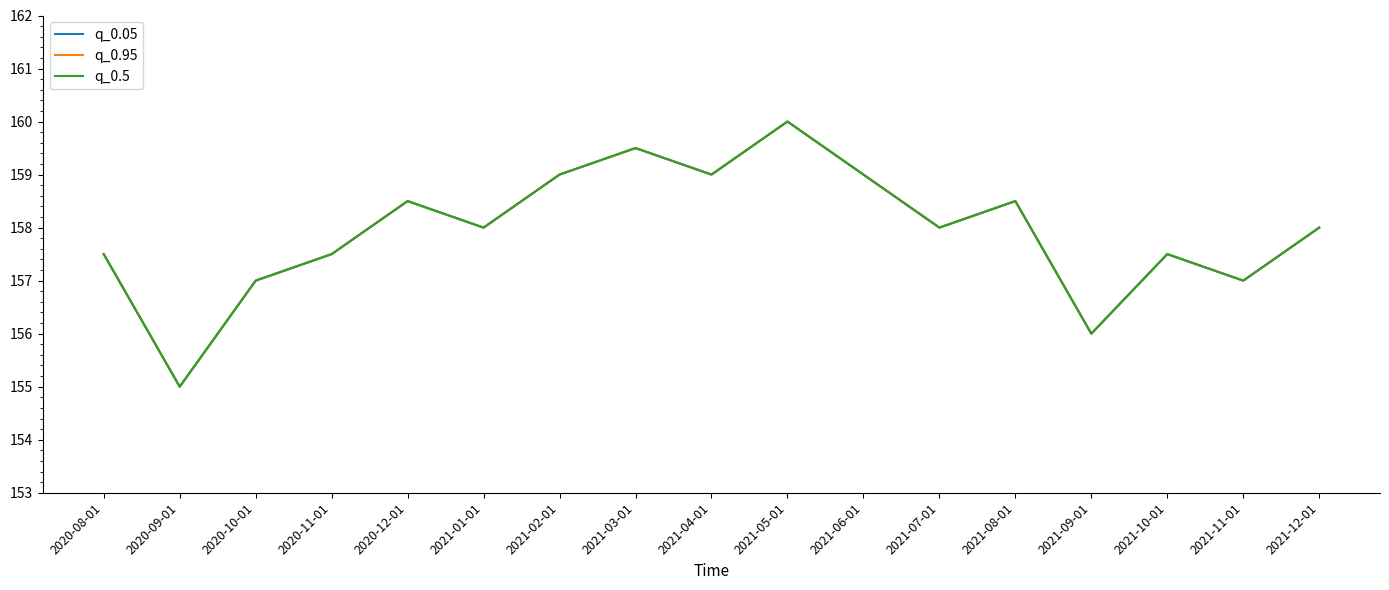

What is the value of the q_0.05 point at the 1st from the left?

157.5